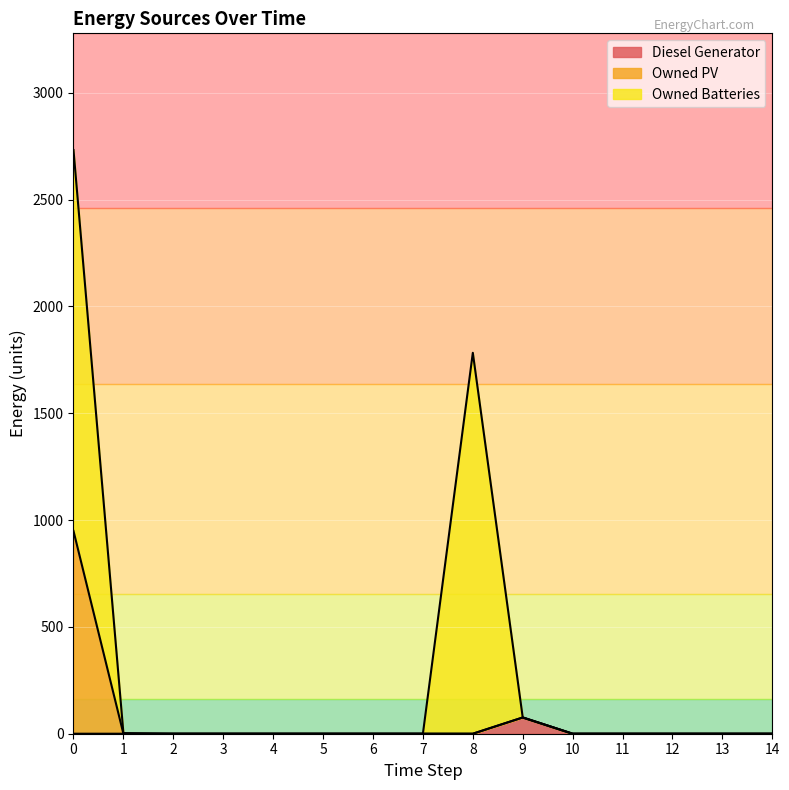

True or false: Owned PV and Diesel Generator cross at least once.

False